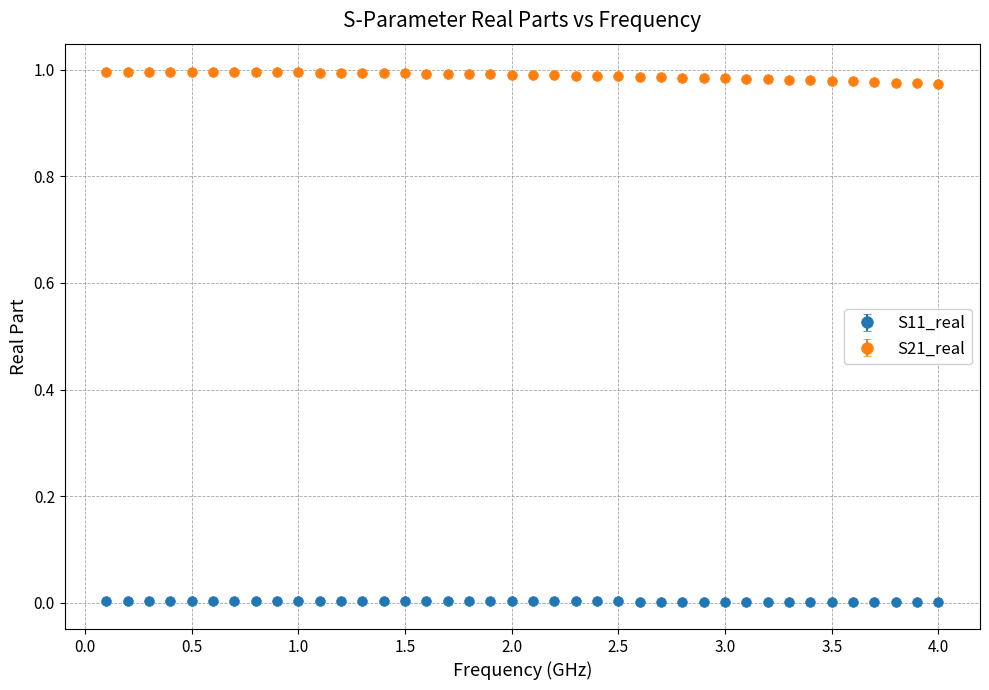

What is the sum of all S21_real values?

39.5